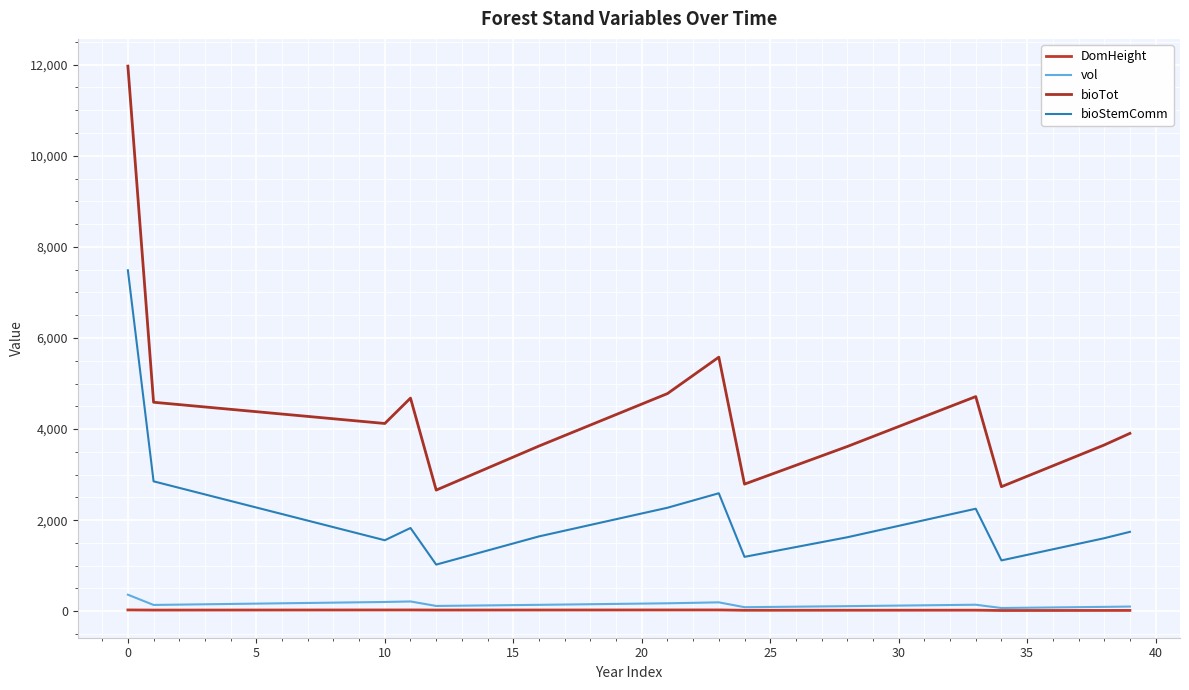

Which series has the largest range (max minus min)?

bioTot